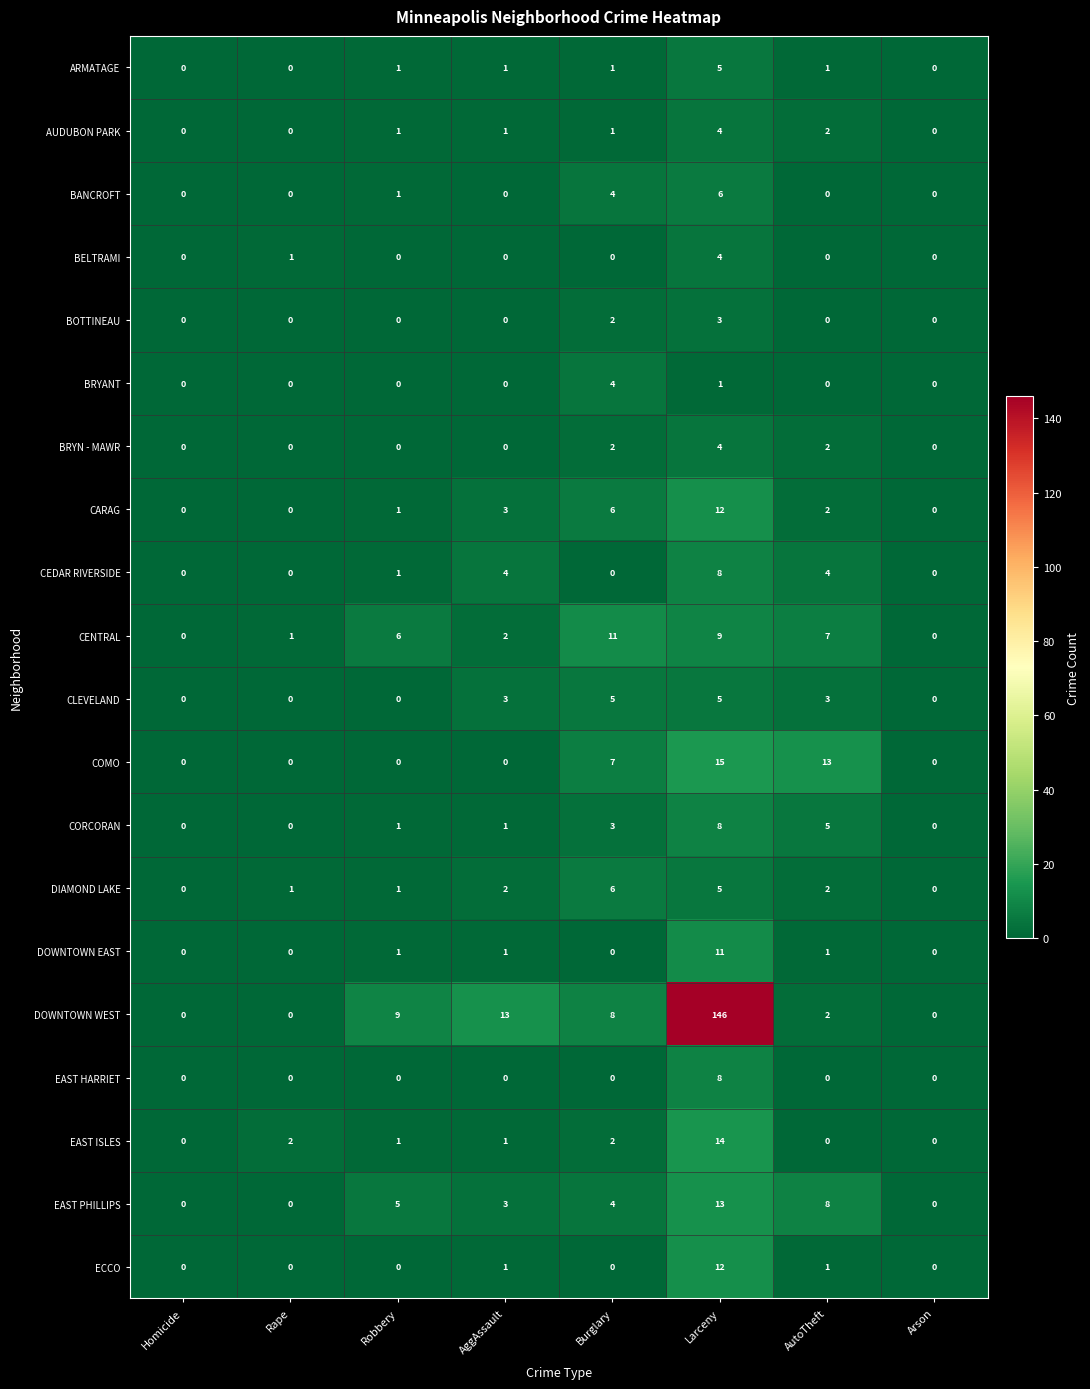

The COMO series shows 0 at Arson. True or false?

True